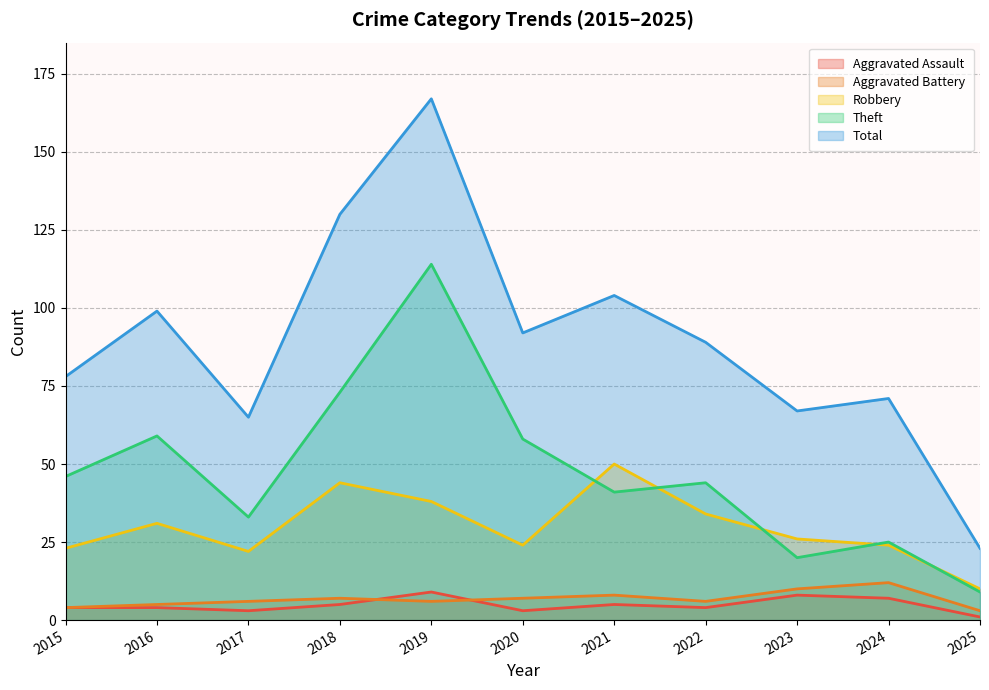

What is the sum of the Aggravated Battery values at 2021 and 2020?

15